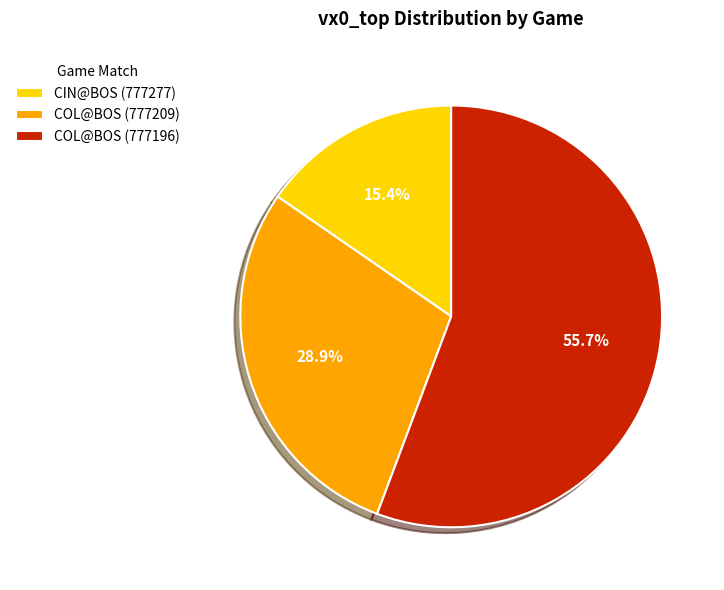

To the nearest percent, what percentage of the pie is CIN@BOS (777277)?

15%